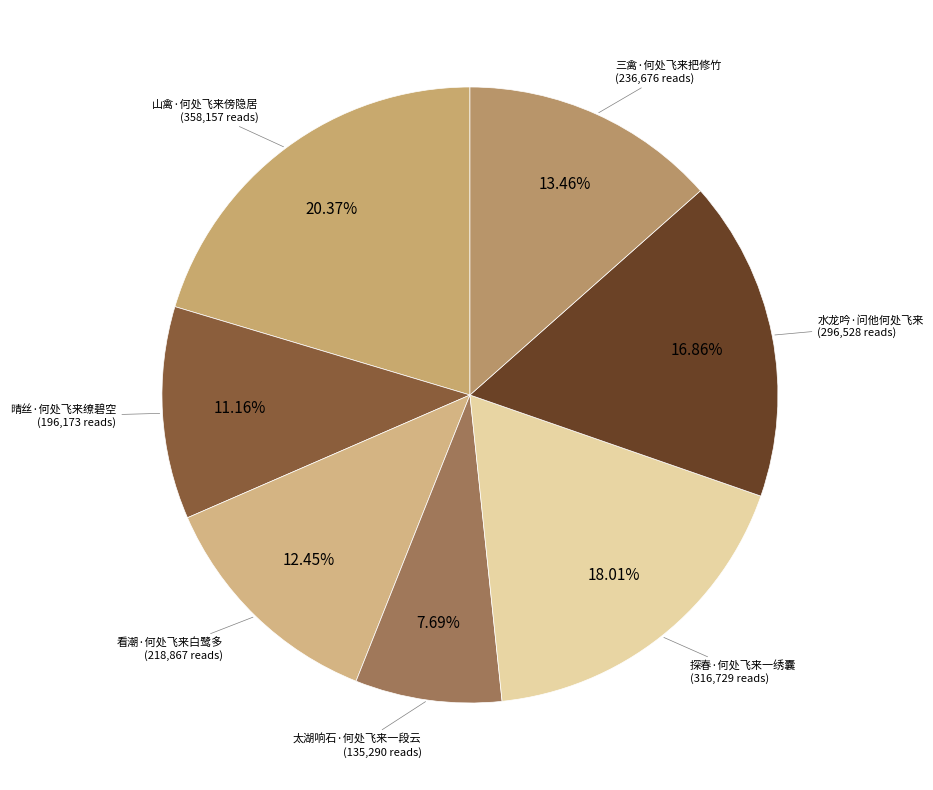

What is the smallest slice in the pie chart?

太湖响石·何处飞来一段云